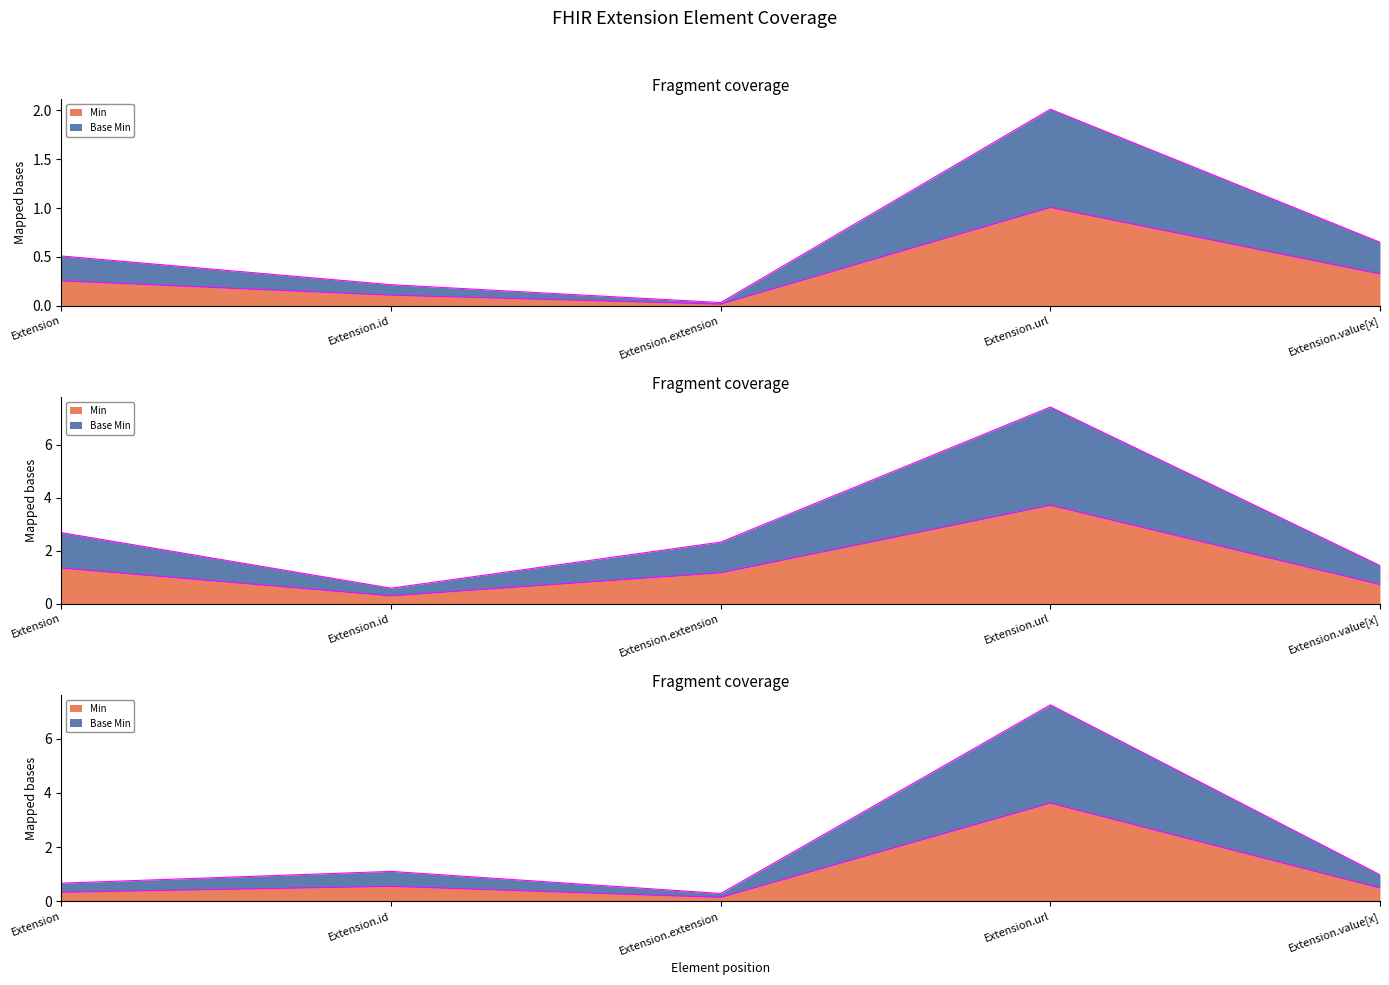

In Base Min, how many points are lower than both neighbors (excluding endpoints)?

1